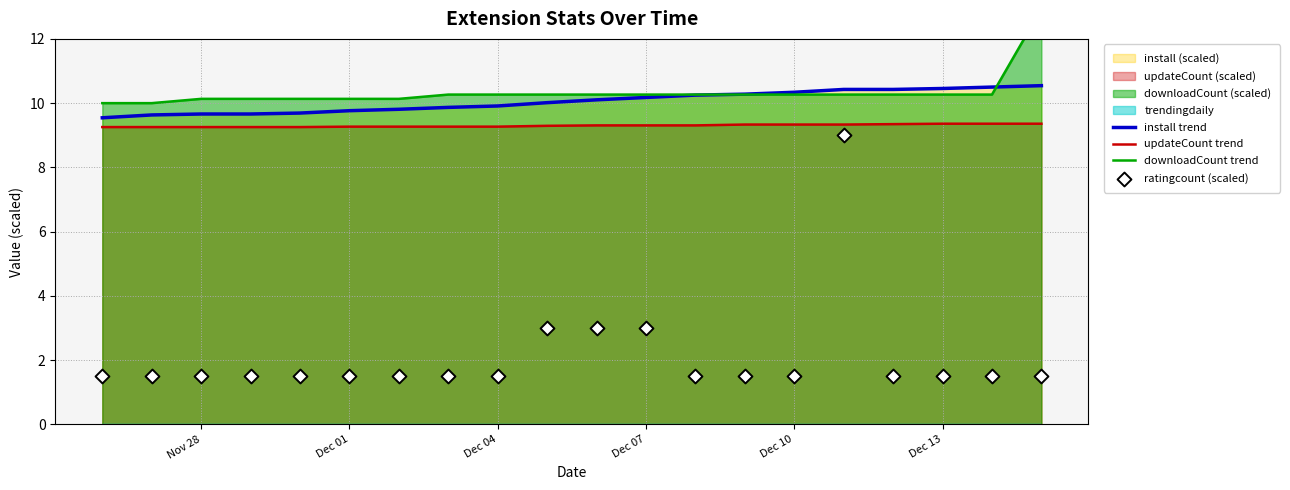

True or false: updateCount trend and install trend cross at least once.

False